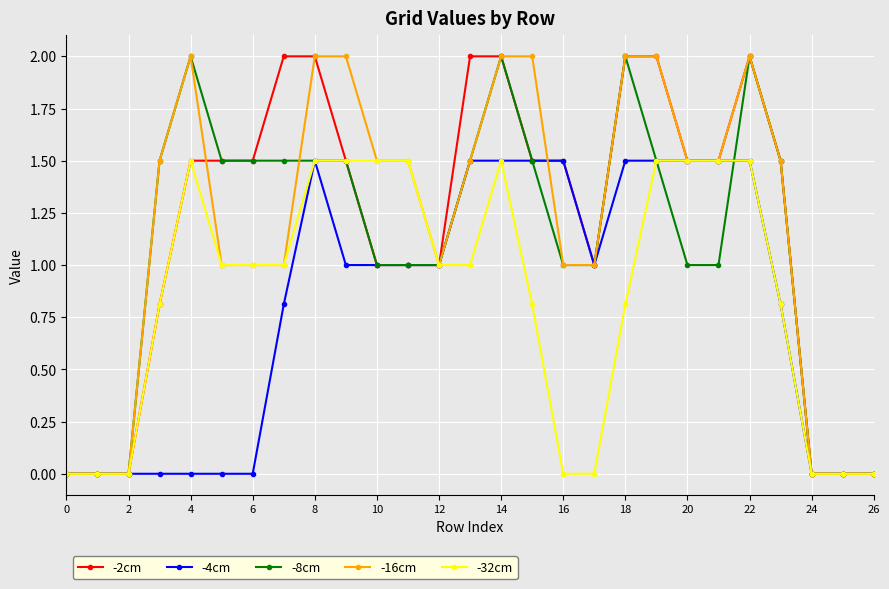

True or false: -4cm has more than 0 points higher than both neighbors.

True